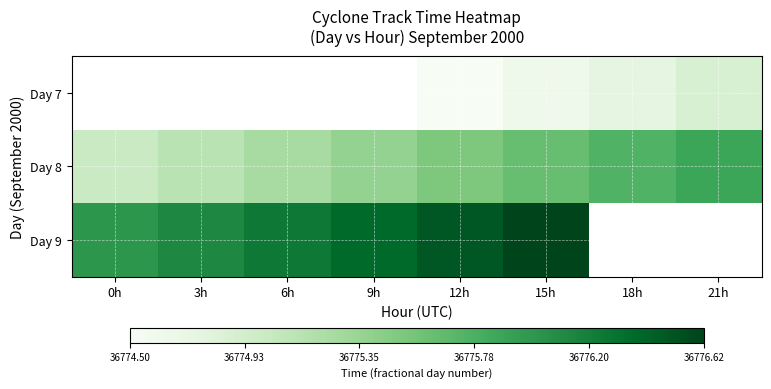

Rank the series by their maximum value, from lowest to highest.

Day 7, Day 8, Day 9